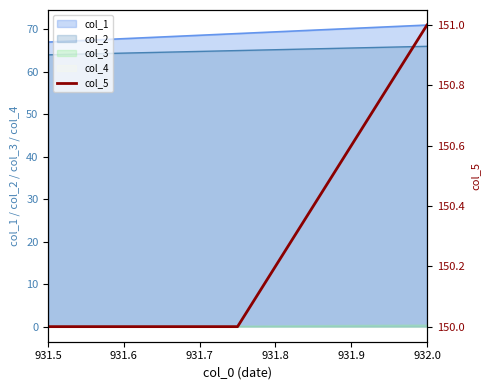

What is the minimum value for col_1?

67.0